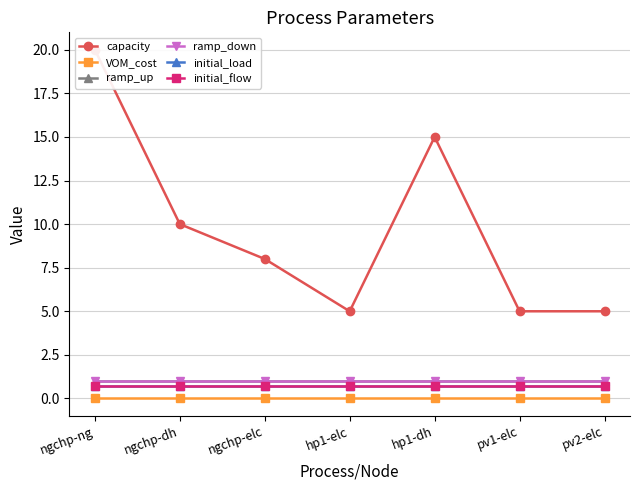

Reading left to right, extract all data points from this chart.

capacity: 20.0	10.0	8.0	5.0	15.0	5.0	5.0
VOM_cost: 0.0	0.0	0.0	0.0	0.0	0.0	0.0
ramp_up: 1.0	1.0	1.0	1.0	1.0	1.0	1.0
ramp_down: 1.0	1.0	1.0	1.0	1.0	1.0	1.0
initial_load: 0.7	0.7	0.7	0.7	0.7	0.7	0.7
initial_flow: 0.7	0.7	0.7	0.7	0.7	0.7	0.7